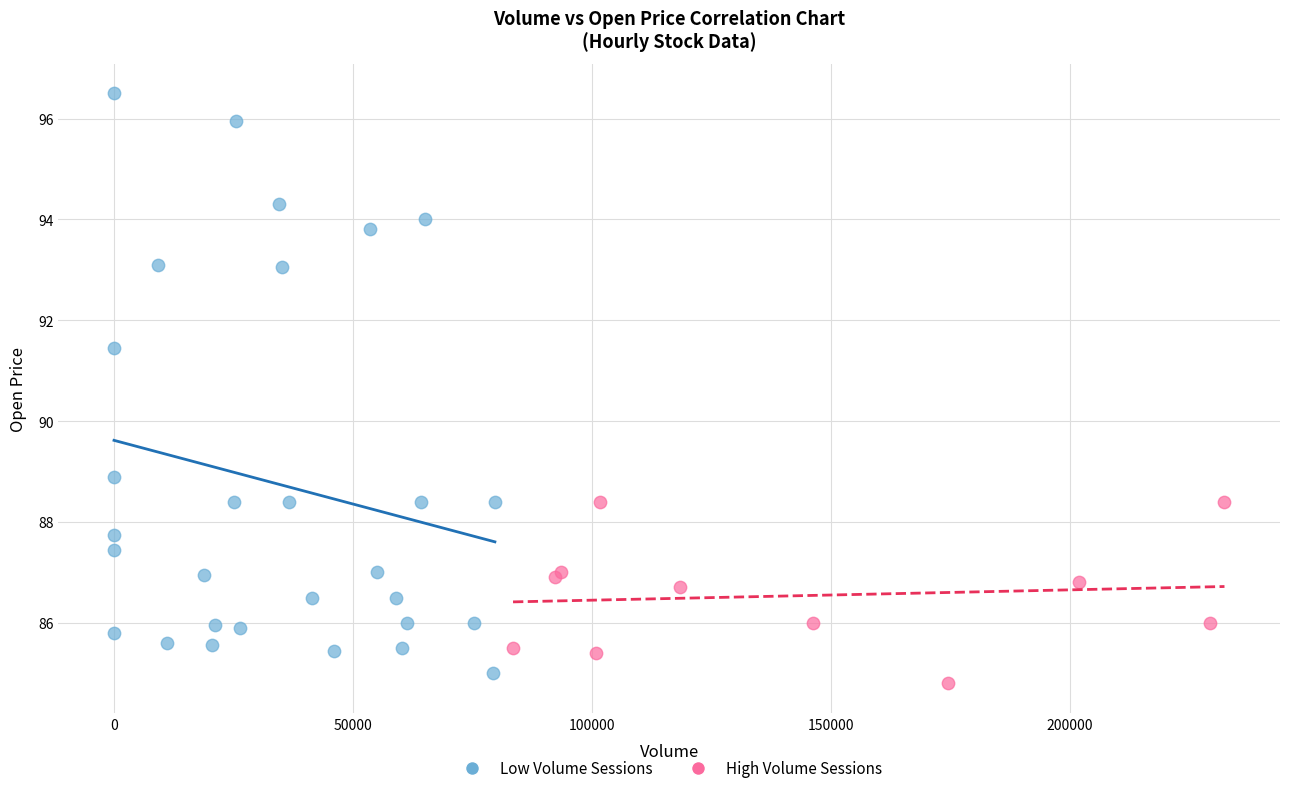

Which series has the widest spread of Y values?

Low Volume Sessions